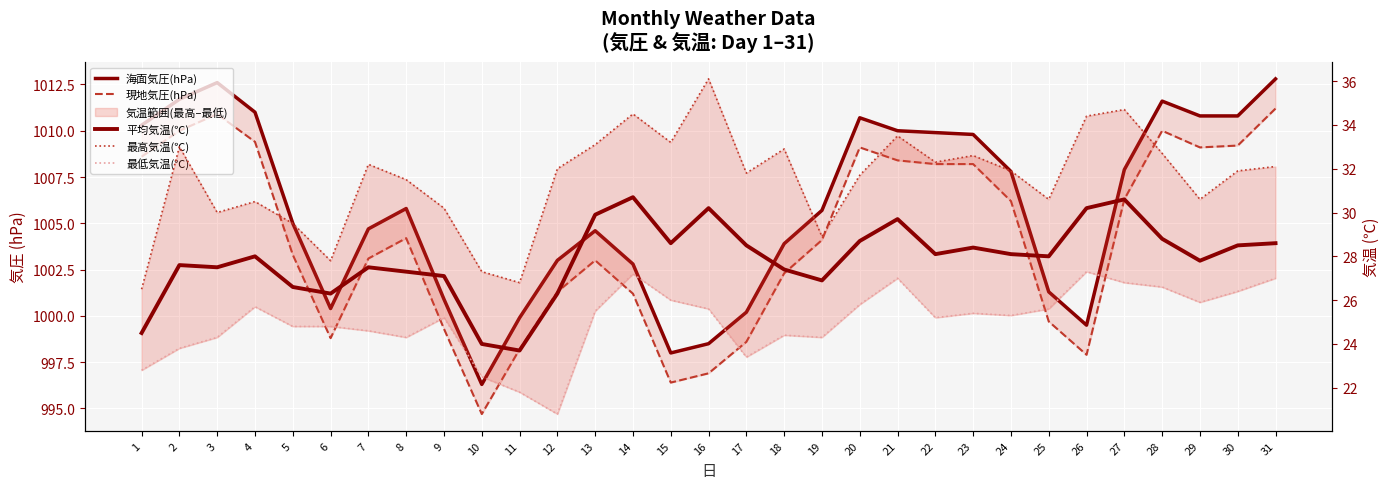

Rank the categories by 平均気温(℃) value from lowest to highest.

11, 10, 1, 6, 12, 5, 19, 9, 8, 18, 3, 7, 2, 29, 4, 25, 22, 24, 23, 17, 30, 15, 31, 20, 28, 21, 13, 16, 26, 27, 14